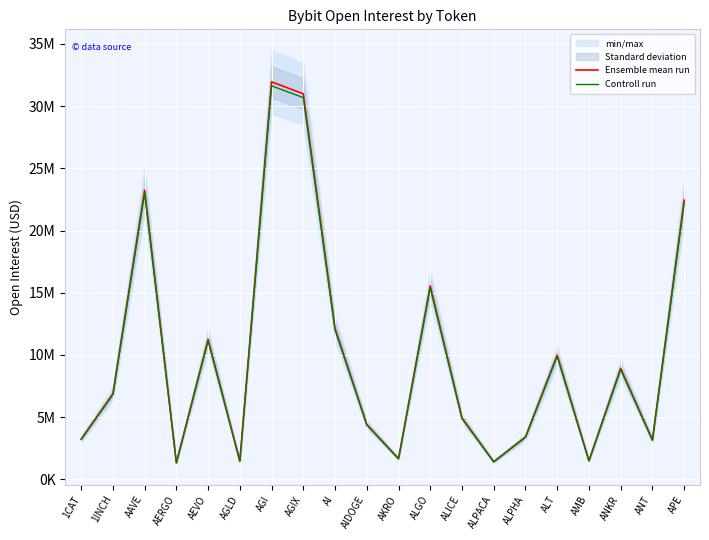

Rank the series at ALPHA from highest to lowest value.

Ensemble mean run, Controll run